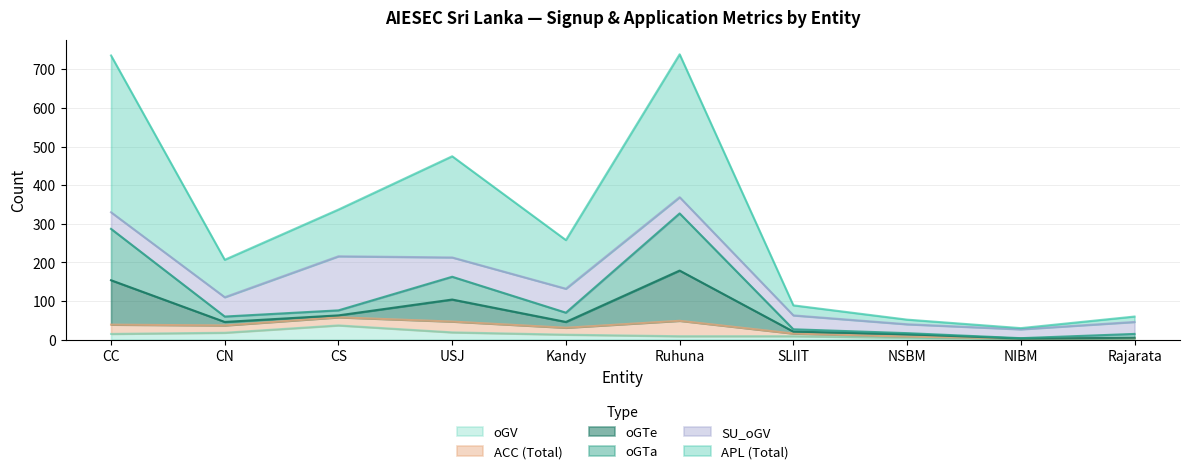

Rank the categories by APL (Total) value from highest to lowest.

Ruhuna, CC, USJ, CS, Kandy, CN, SLIIT, Rajarata, NSBM, NIBM